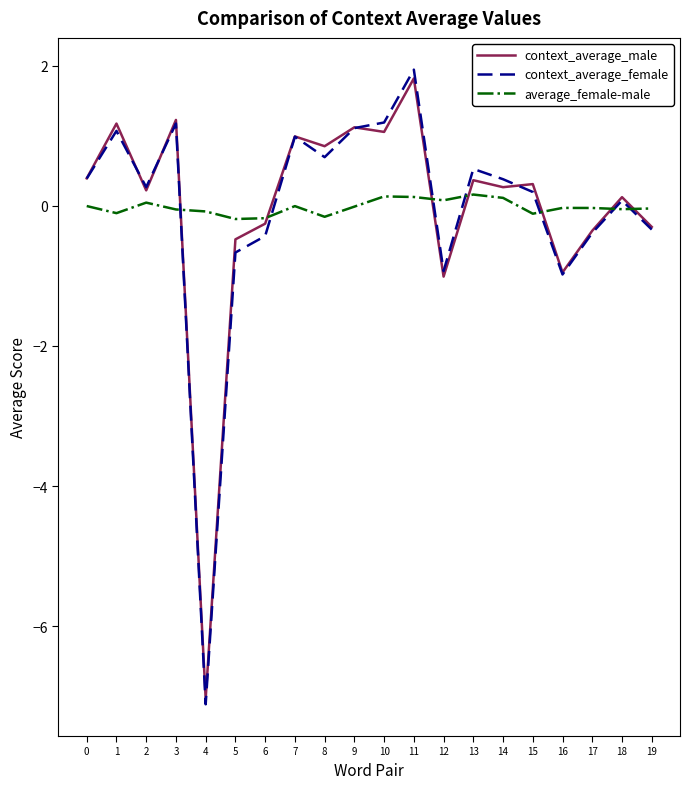

Where do context_average_male and average_female-male first cross each other?

3 and 4